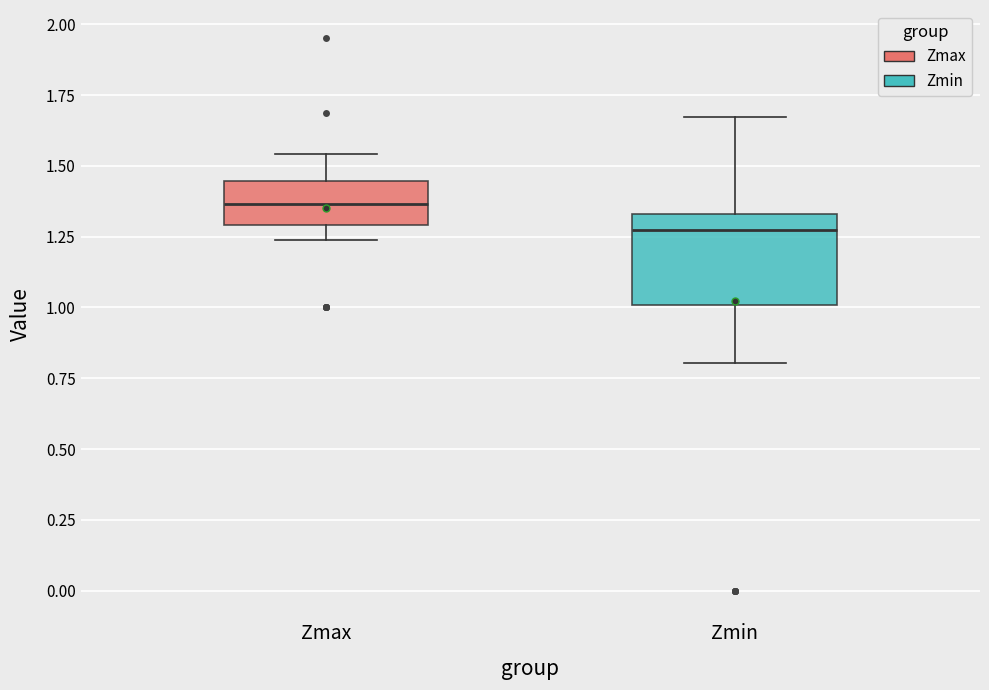

Where does the upper whisker of the box for Zmax end on the y-axis? The values are not printed on the chart, so give them approximately, as read against the axis.

1.55